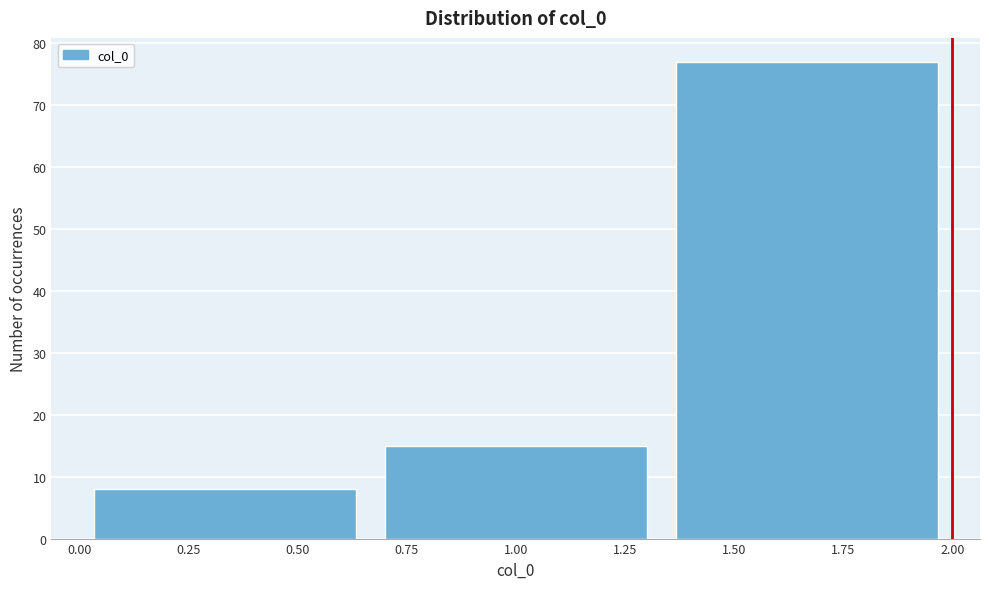

Over which range of the x-axis is the bar tallest?

1.35 to 2.00